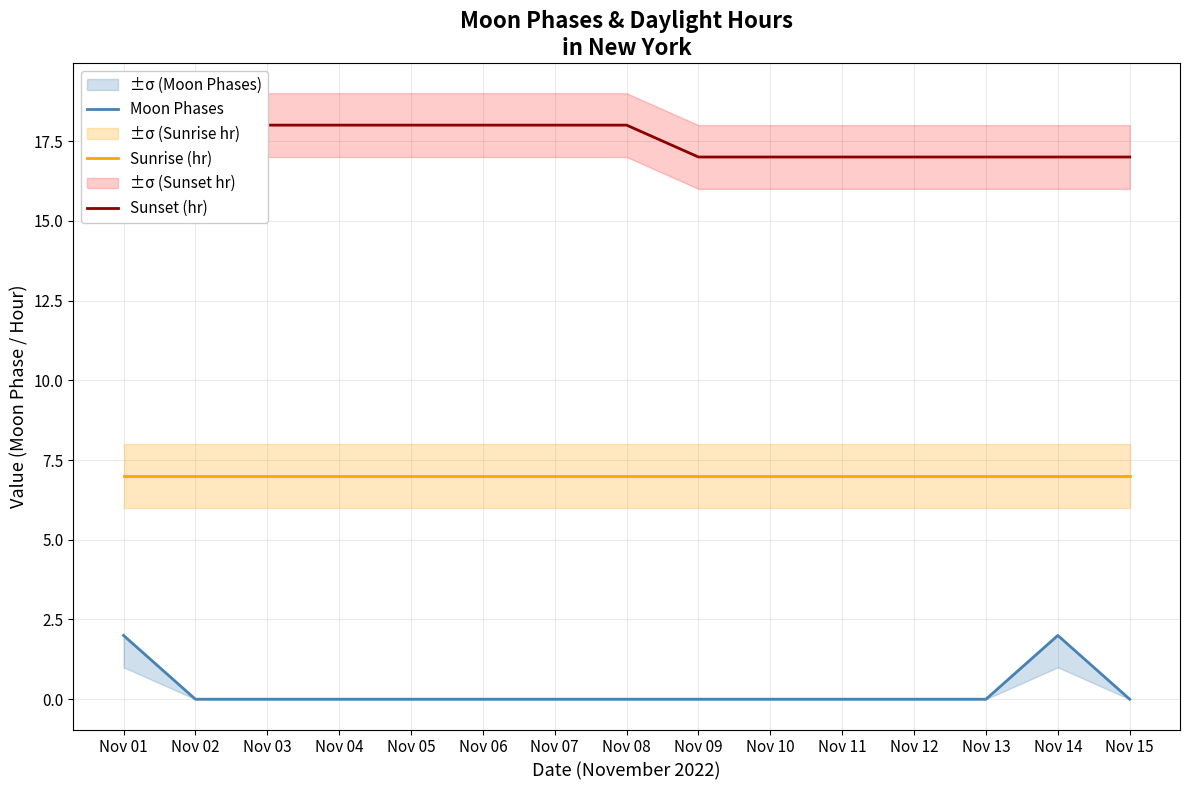

Where is Moon Phases nearest to the value 1?

Nov 01